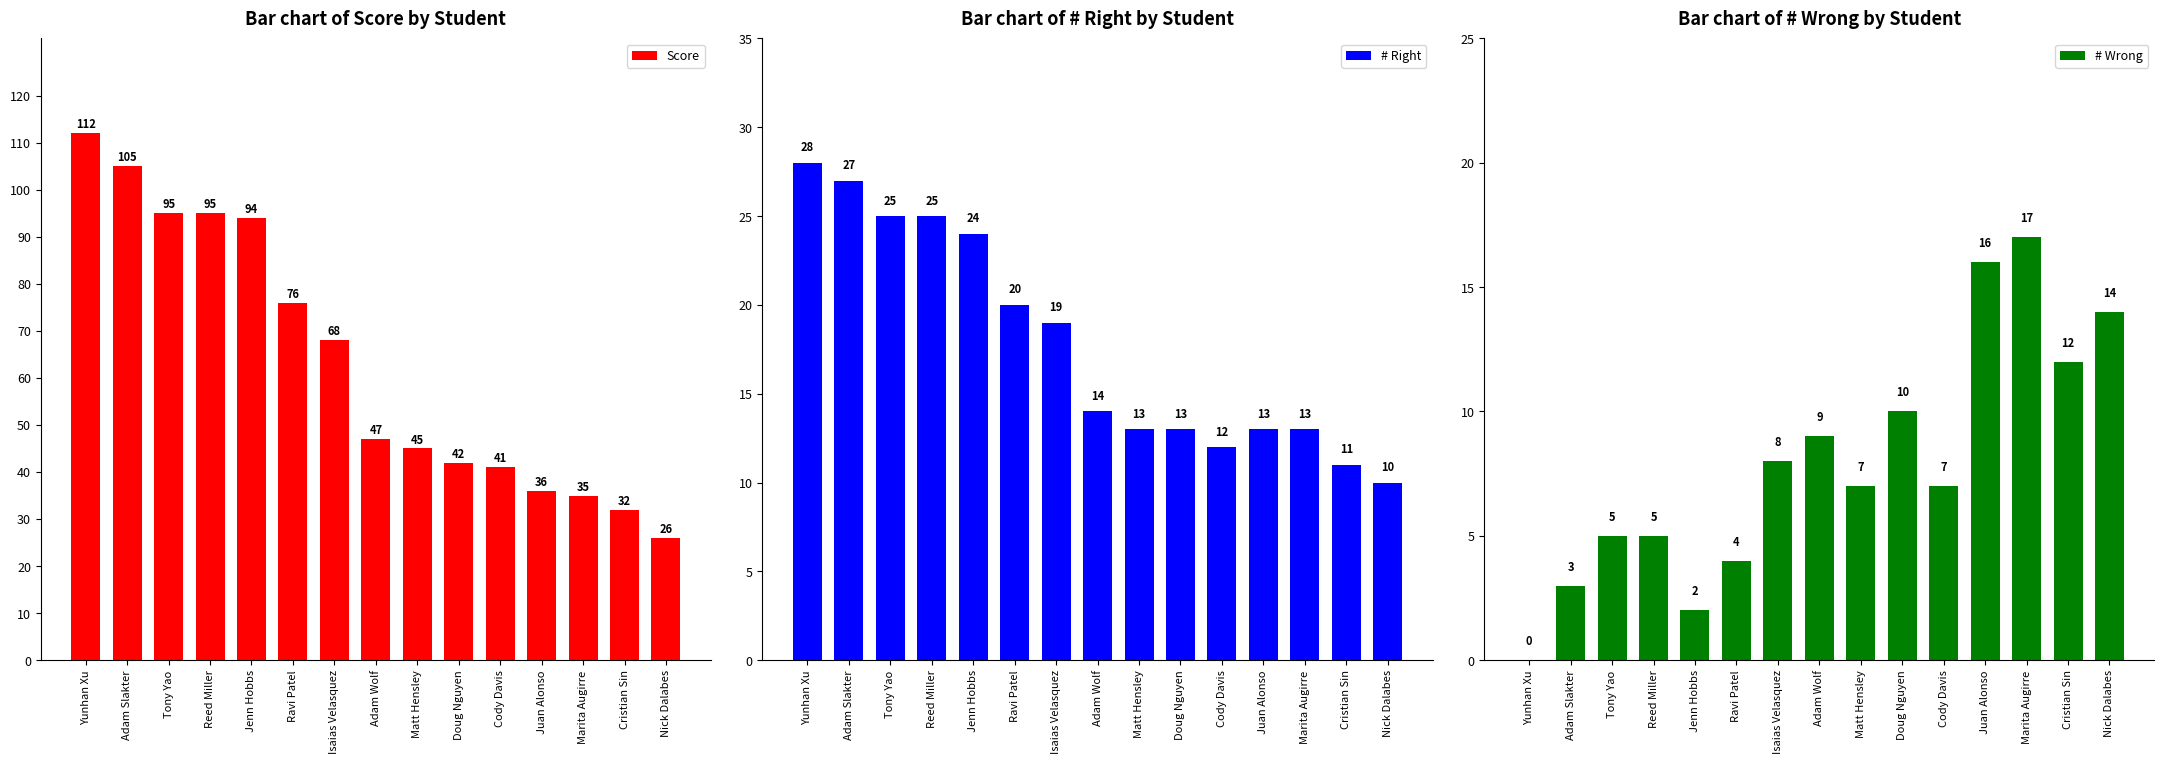

At which category does the chart reach its minimum across all series?

Yunhan Xu